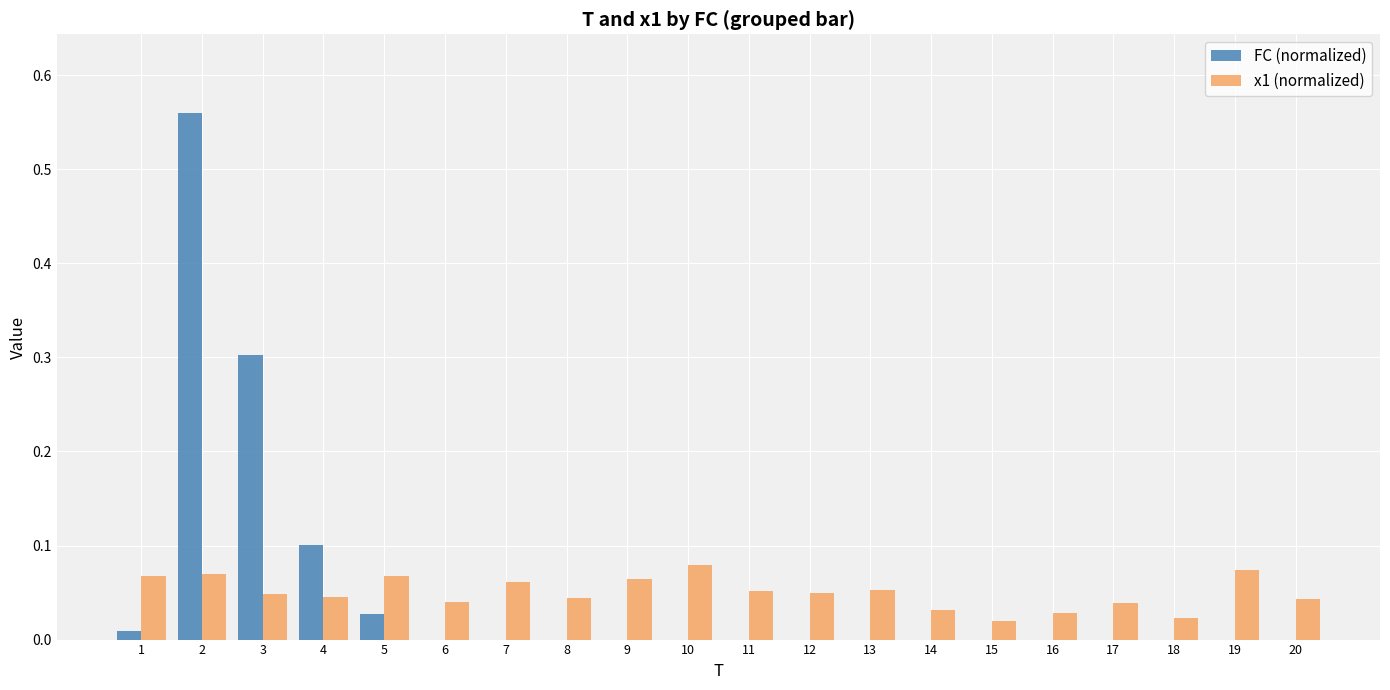

Is the value of x1 (normalized) at 13 greater than the value of FC (normalized) at 11?

Yes